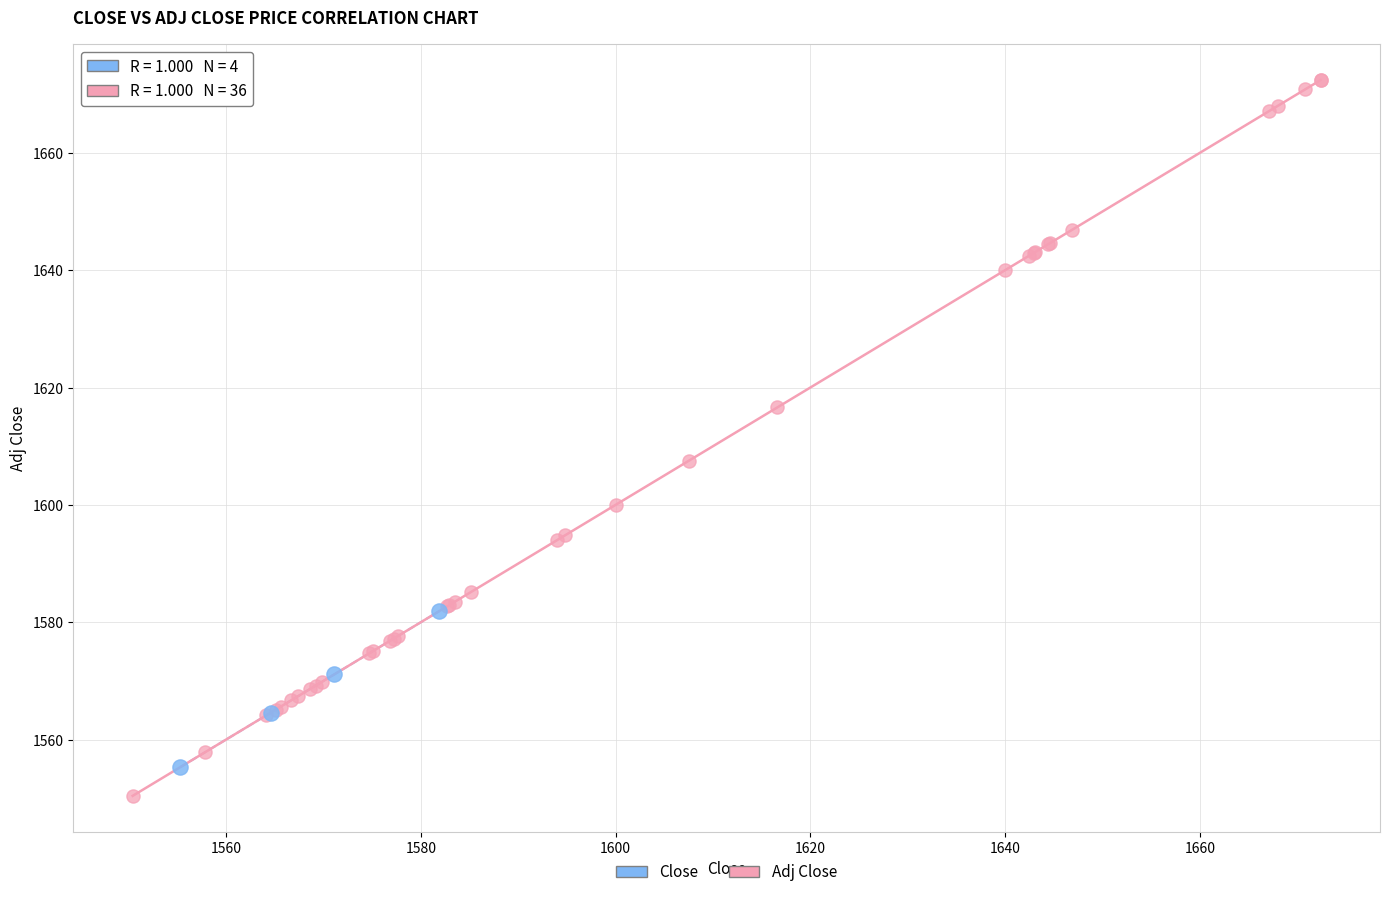

Which series reaches the minimum Y coordinate?

Adj Close